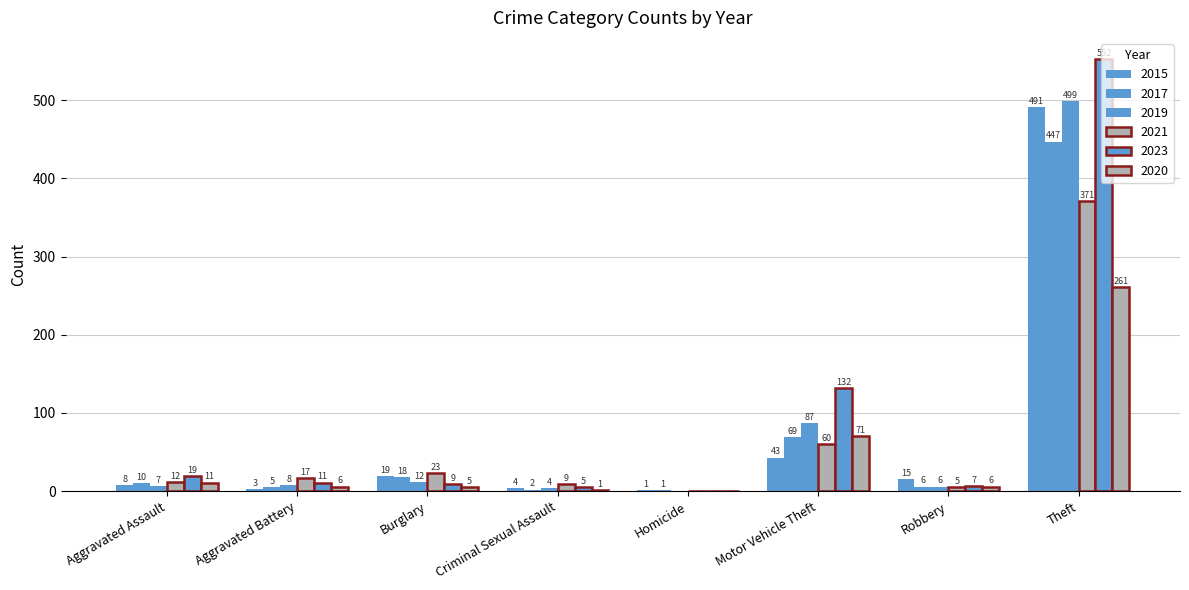

Reading left to right, what are all the values shown in this chart?

2015: Aggravated Assault=8	Aggravated Battery=3	Burglary=19	Criminal Sexual Assault=4	Homicide=1	Motor Vehicle Theft=43	Robbery=15	Theft=491	Total=584
2017: Aggravated Assault=10	Aggravated Battery=5	Burglary=18	Criminal Sexual Assault=2	Homicide=1	Motor Vehicle Theft=69	Robbery=6	Theft=447	Total=558
2019: Aggravated Assault=7	Aggravated Battery=8	Burglary=12	Criminal Sexual Assault=4	Homicide=0	Motor Vehicle Theft=87	Robbery=6	Theft=499	Total=624
2021: Aggravated Assault=12	Aggravated Battery=17	Burglary=23	Criminal Sexual Assault=9	Homicide=0	Motor Vehicle Theft=60	Robbery=5	Theft=371	Total=500
2023: Aggravated Assault=19	Aggravated Battery=11	Burglary=9	Criminal Sexual Assault=5	Homicide=0	Motor Vehicle Theft=132	Robbery=7	Theft=552	Total=738
2020: Aggravated Assault=11	Aggravated Battery=6	Burglary=5	Criminal Sexual Assault=1	Homicide=0	Motor Vehicle Theft=71	Robbery=6	Theft=261	Total=362